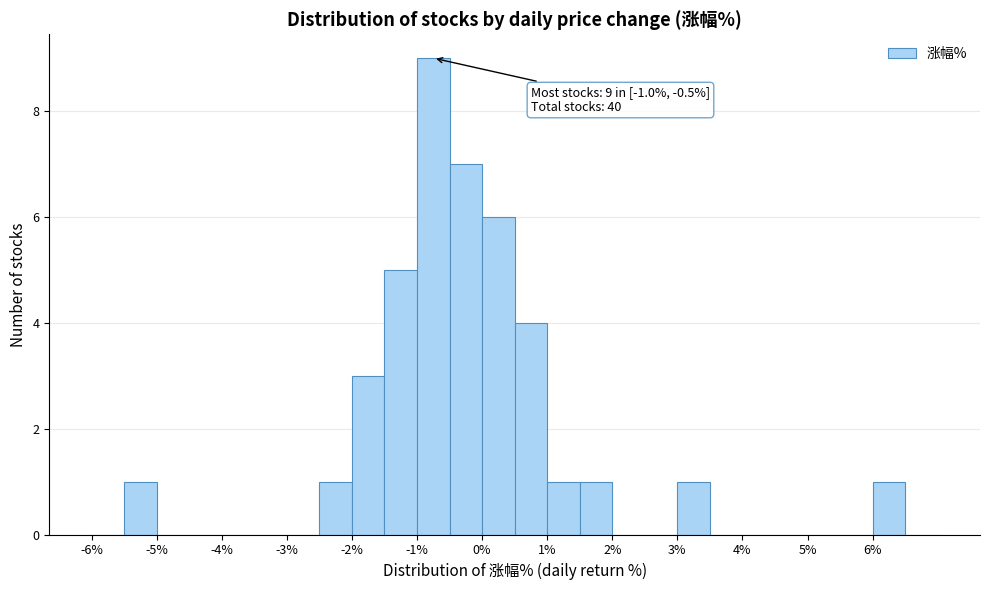

Which range on the x-axis has the tallest bar?

-1.0 to -0.5